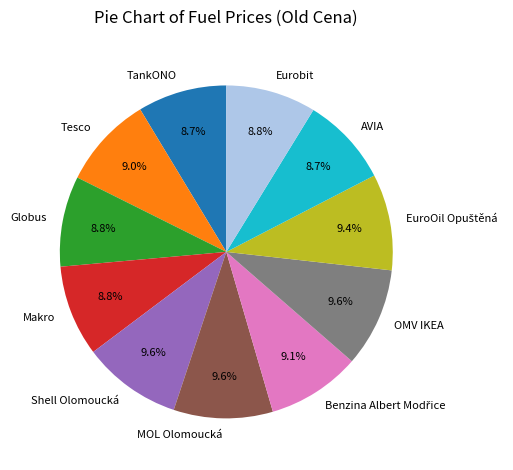

Does Globus represent more than half of the total?

No